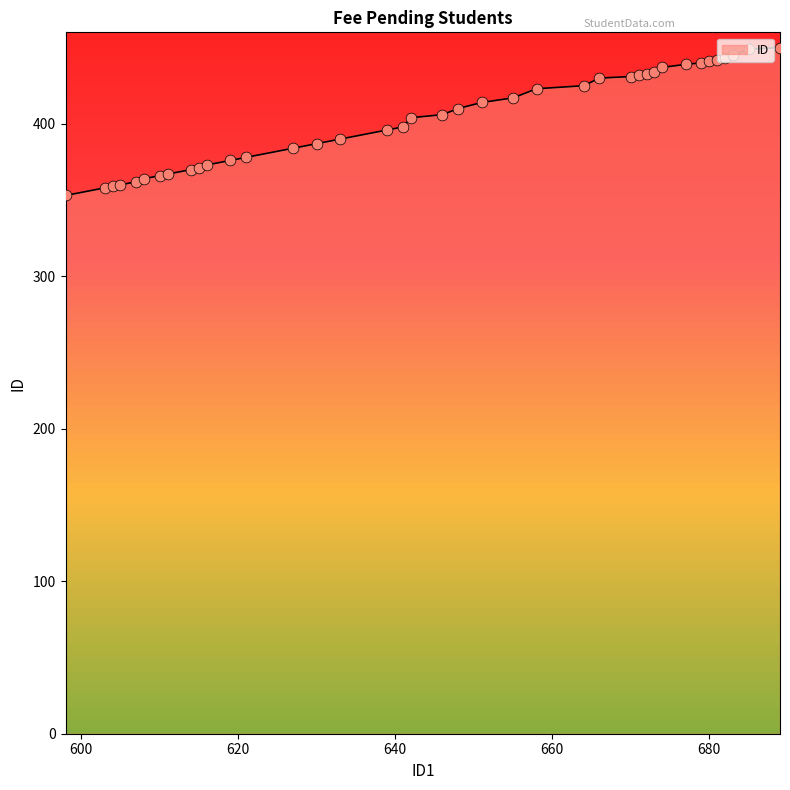

What is the difference between the maximum and minimum values?

97